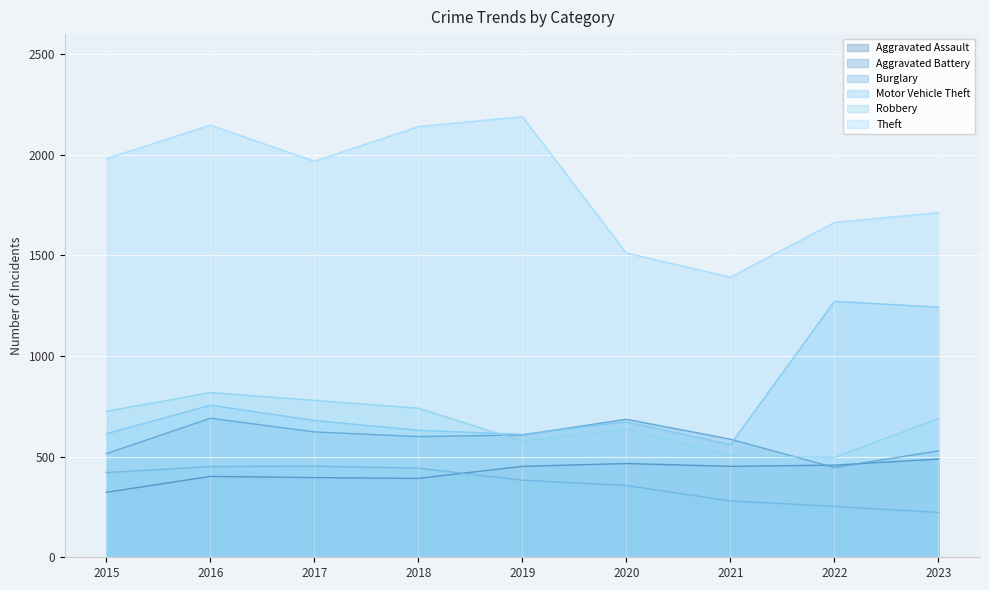

Which series changed the most between 2021 and 2022?

Motor Vehicle Theft